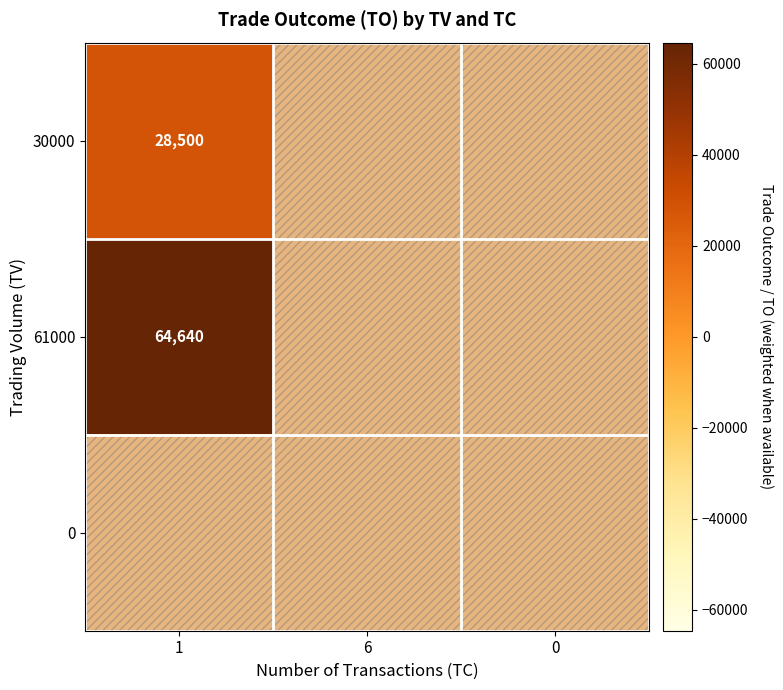

Is it true that 61000 equals 64640 at 1?

True